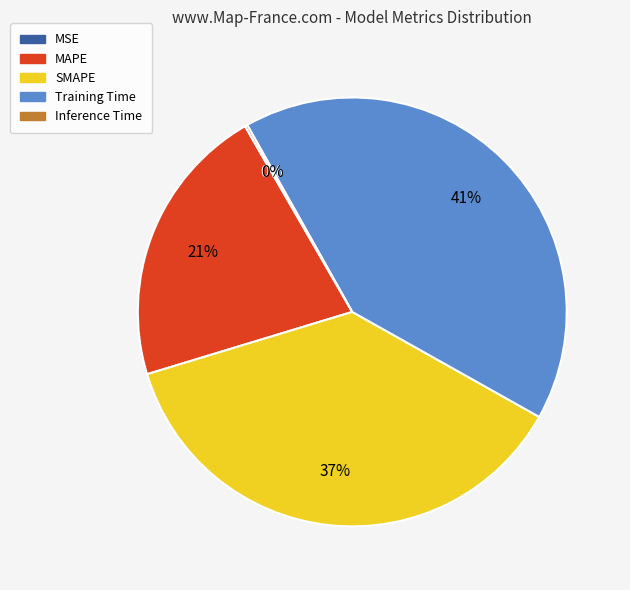

Is it true that MAPE is 33% of the pie?

False